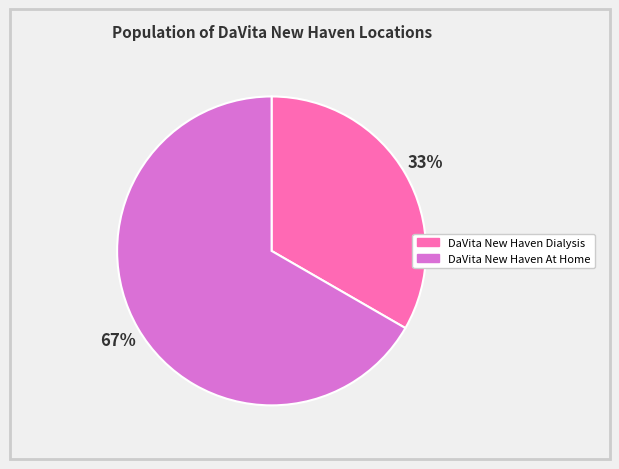

Is the sum of DaVita New Haven At Home and DaVita New Haven Dialysis greater than half?

Yes